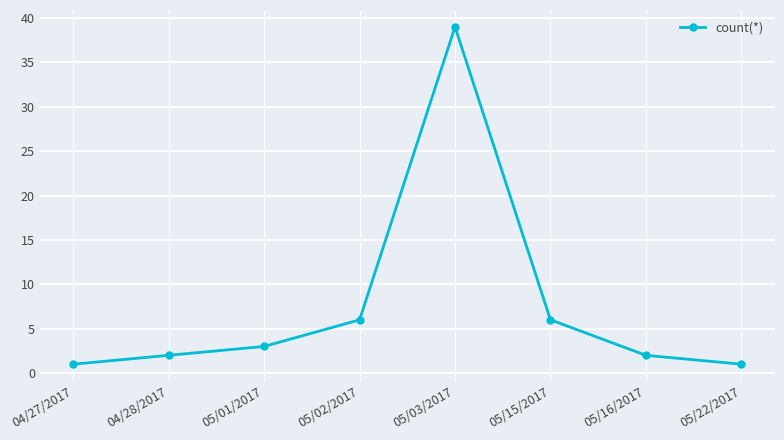

Reading left to right, extract all data points from this chart.

04/27/2017=1	04/28/2017=2	05/01/2017=3	05/02/2017=6	05/03/2017=39	05/15/2017=6	05/16/2017=2	05/22/2017=1